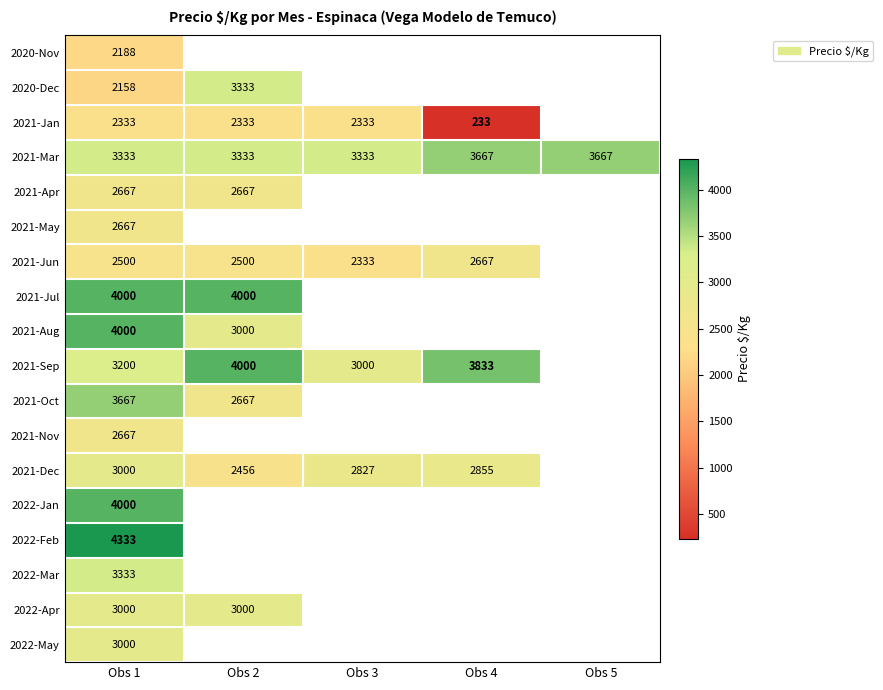

The 2021-Jan series shows 233 at Obs 4. True or false?

True